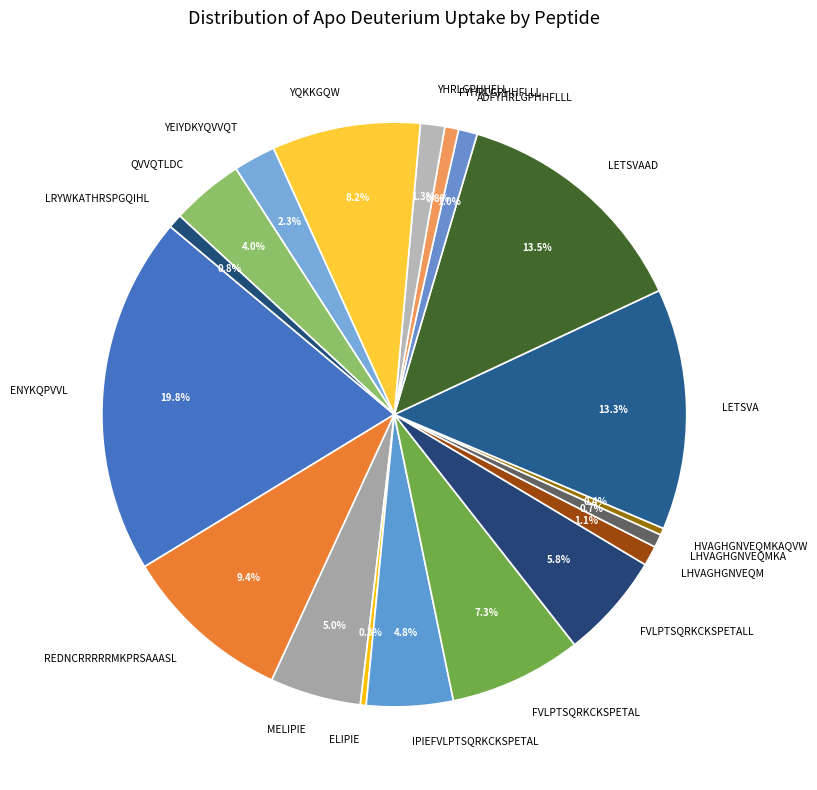

Count the number of slices in the pie.

19